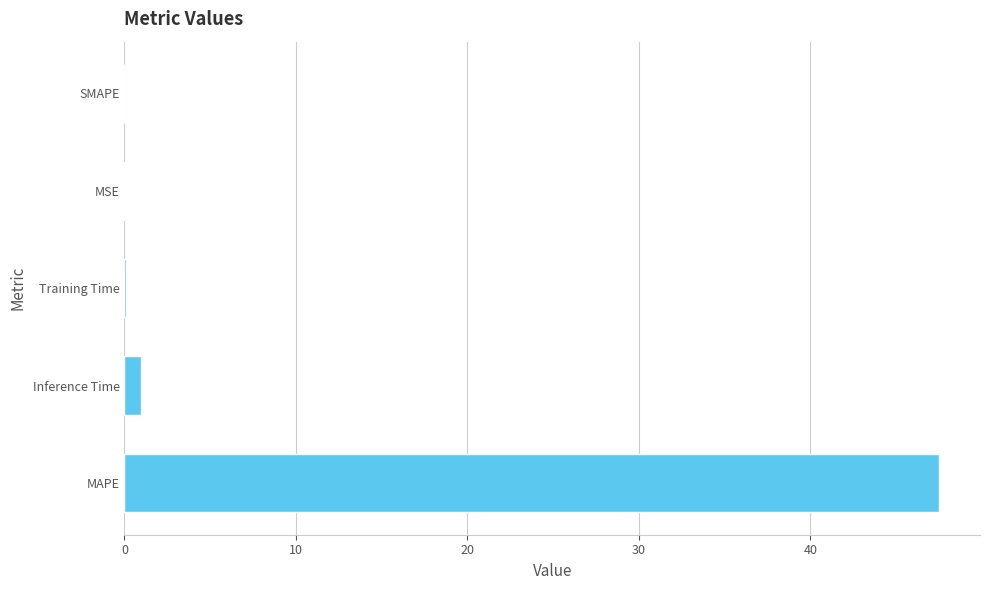

What is the greatest value displayed?

47.5